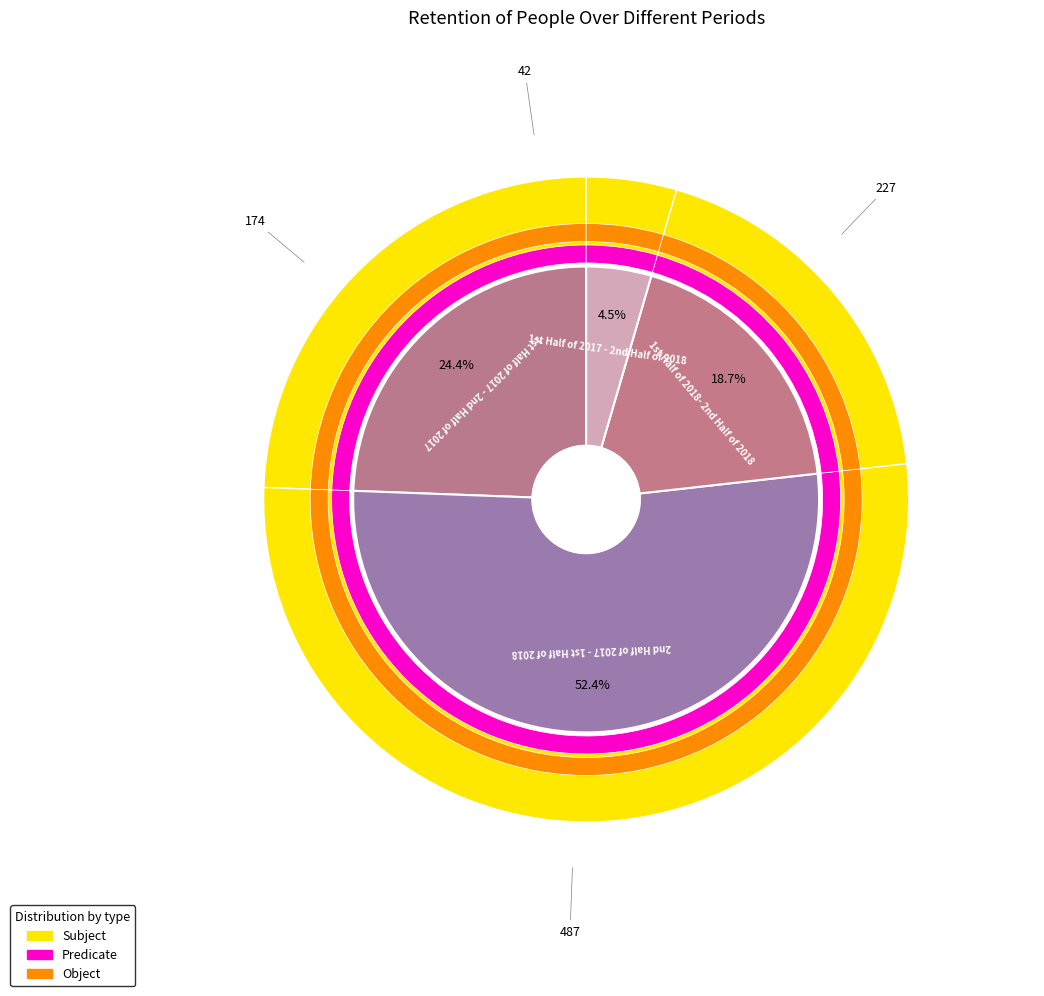

What is the smallest slice in the pie chart?

1st Half of 2017 - 2nd Half of 2018